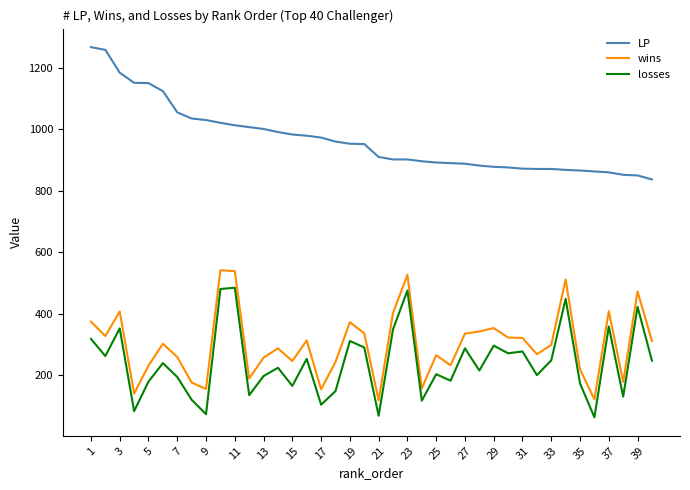

What is the difference between the maximum and minimum values in the LP series?

430